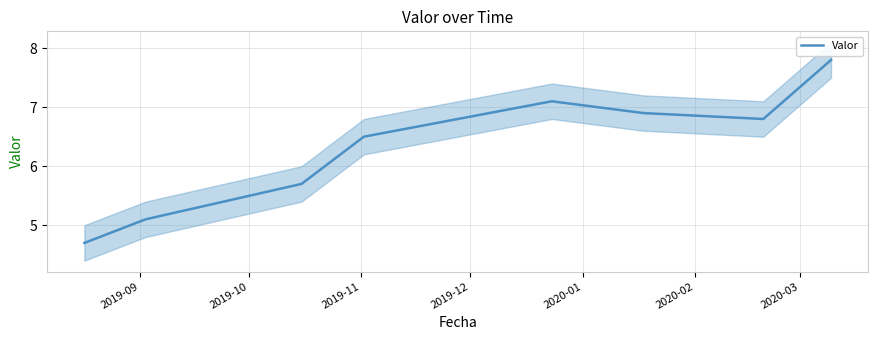

How many points are lower than both their immediate neighbors (excluding endpoints)?

1